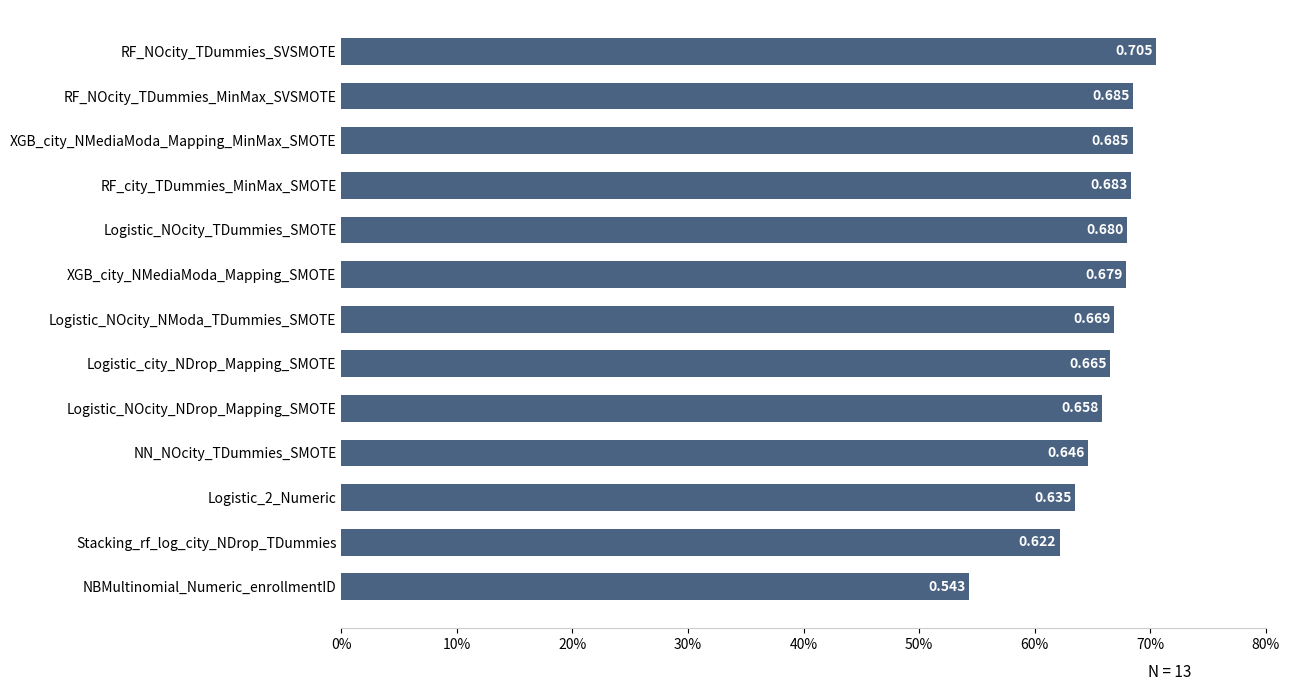

Which label corresponds to the largest value in the chart?

RF_NOcity_TDummies_SVSMOTE